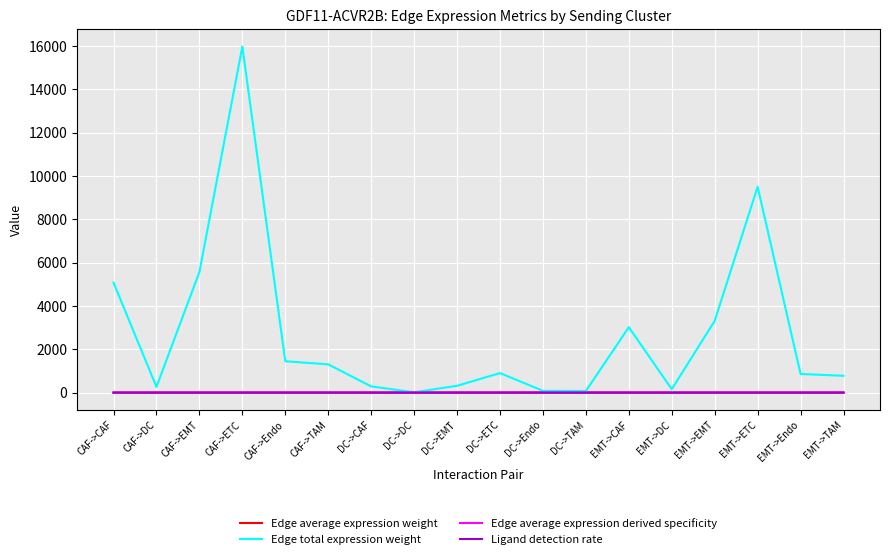

At how many categories does at least one series exceed 12081?

1